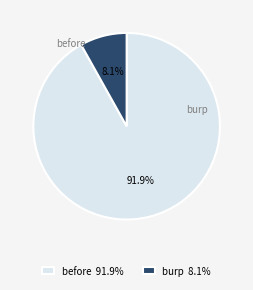

Between burp 8.1% and before 91.9%, which is larger?

before 91.9%